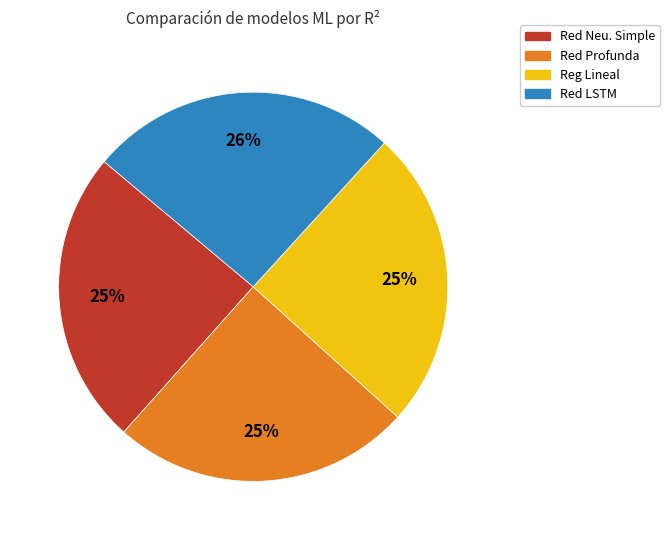

Which has a higher value, Red Profunda or Red LSTM?

Red LSTM